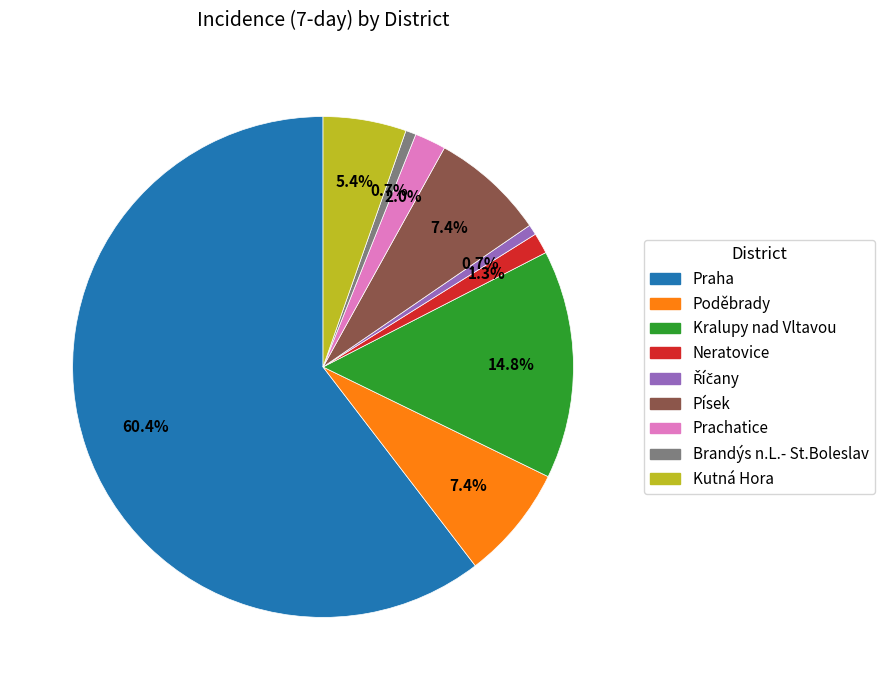

What is the majority slice?

Praha